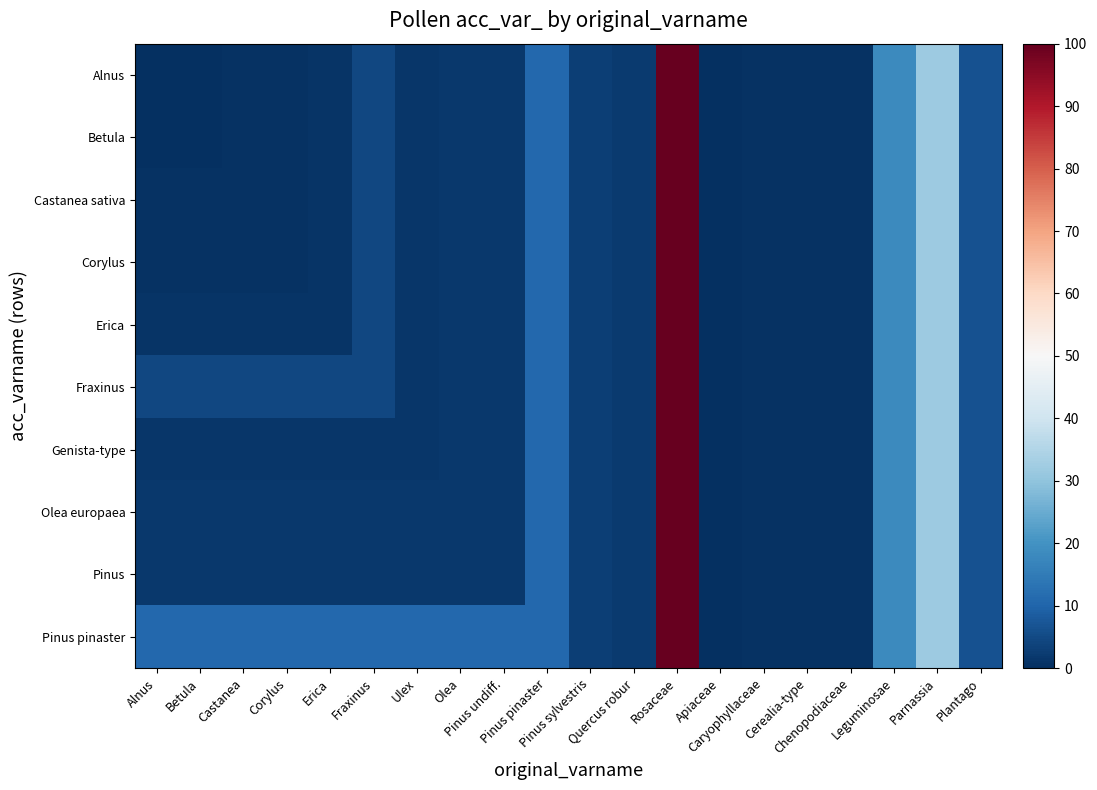

Which series has the largest range (max minus min)?

Alnus